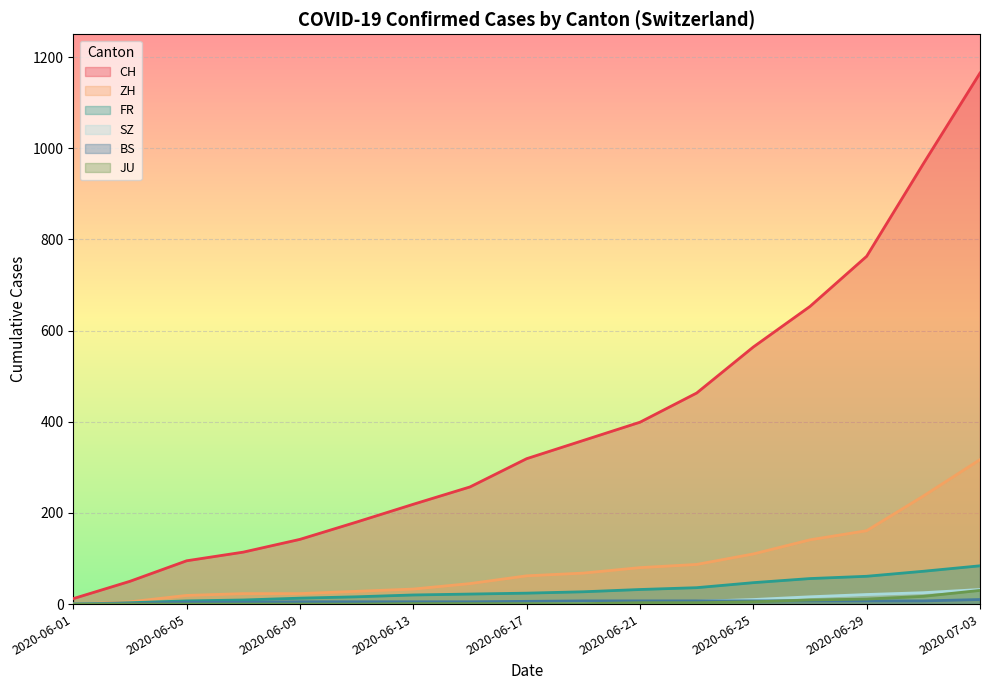

How many data points in SZ are above 1?

8